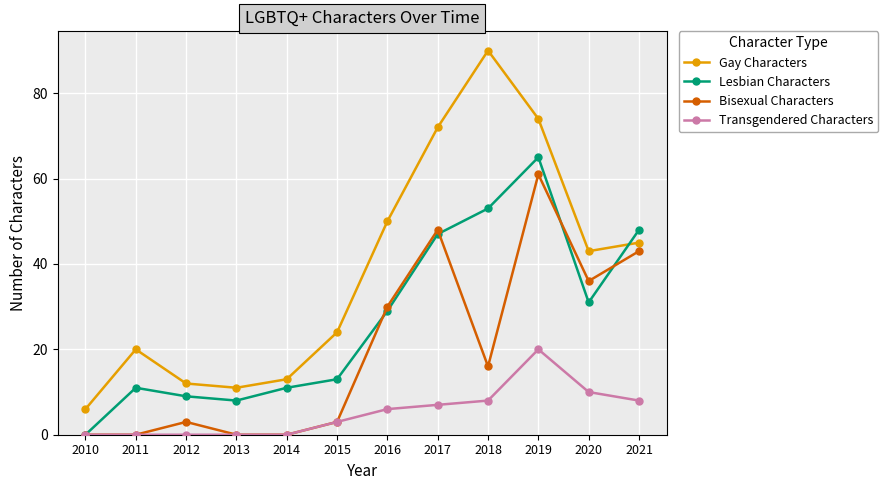

How many series are shown in this chart?

4